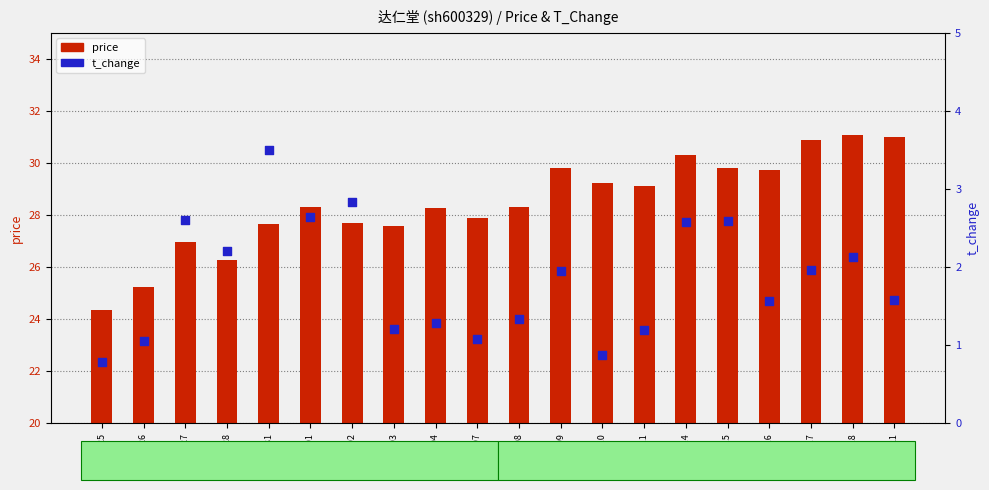

Which series has the widest spread of Y values?

price